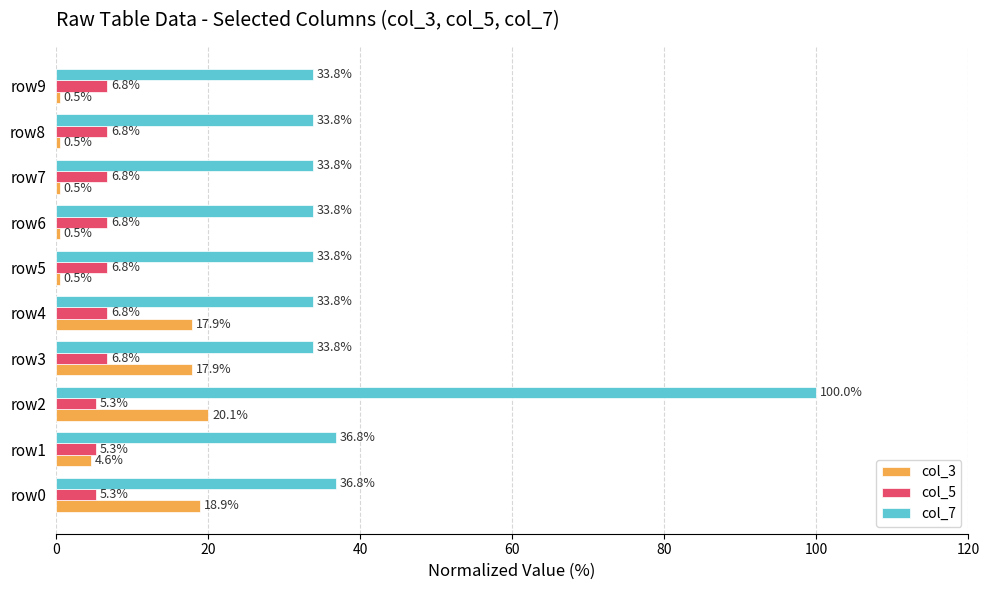

True or false: col_5 has a value of 5.3 at row2.

True